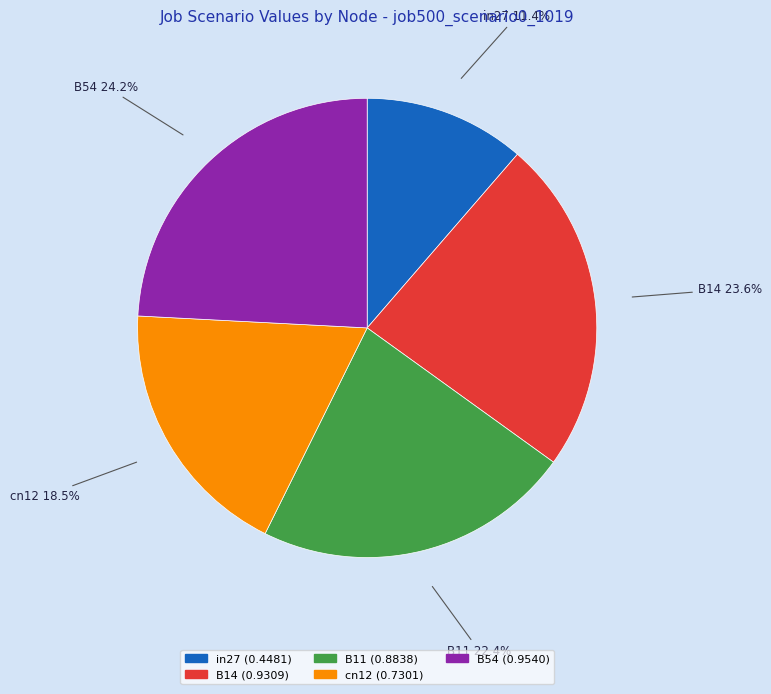

How many slices are in this pie chart?

5